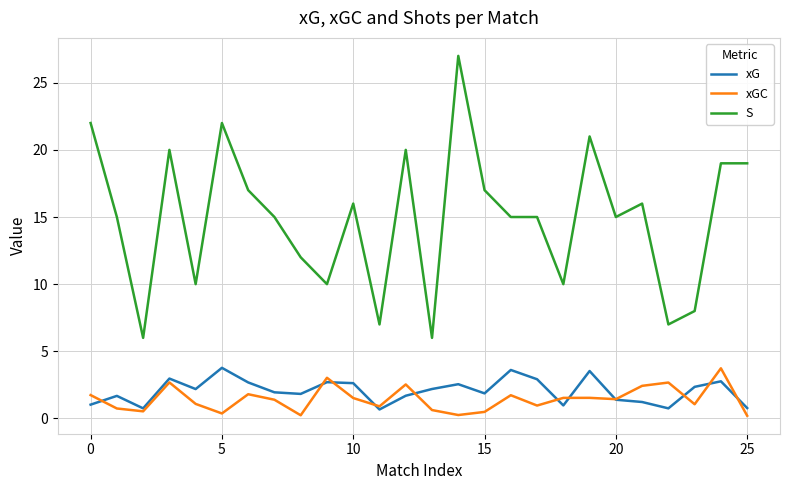

Which series has the largest total across all categories?

S